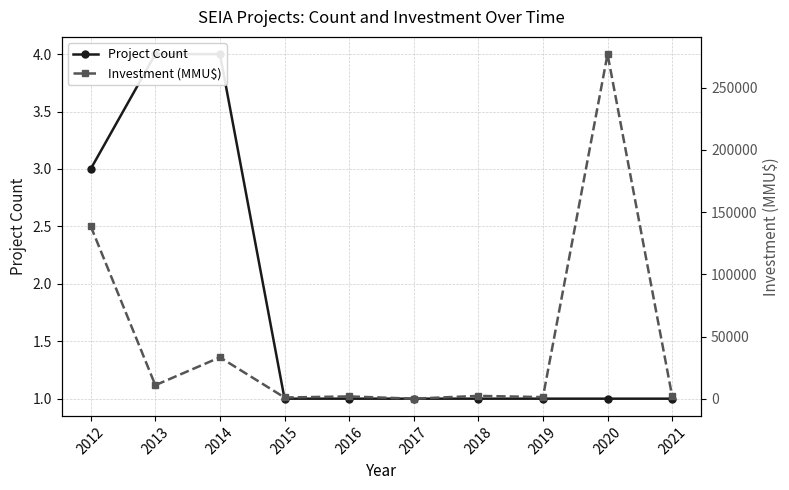

Read the Investment (MMU$) value at 2016.

2050